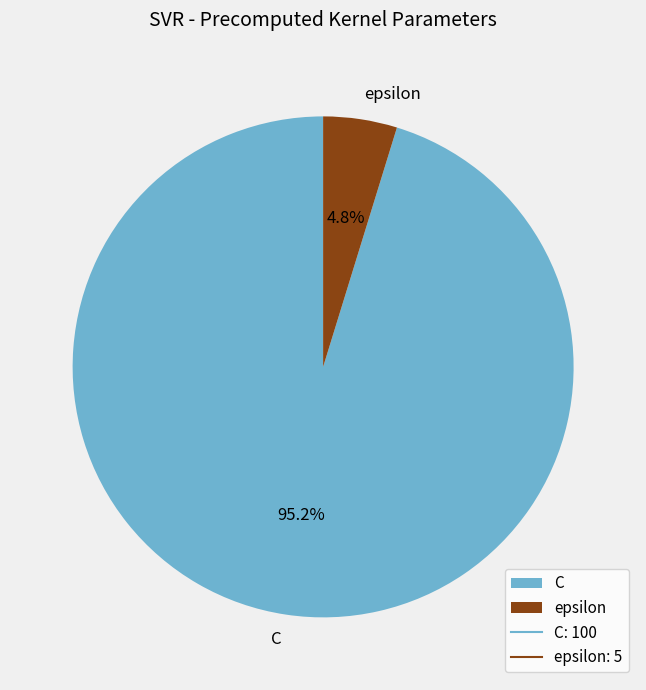

Rank the categories by value from lowest to highest.

epsilon, C